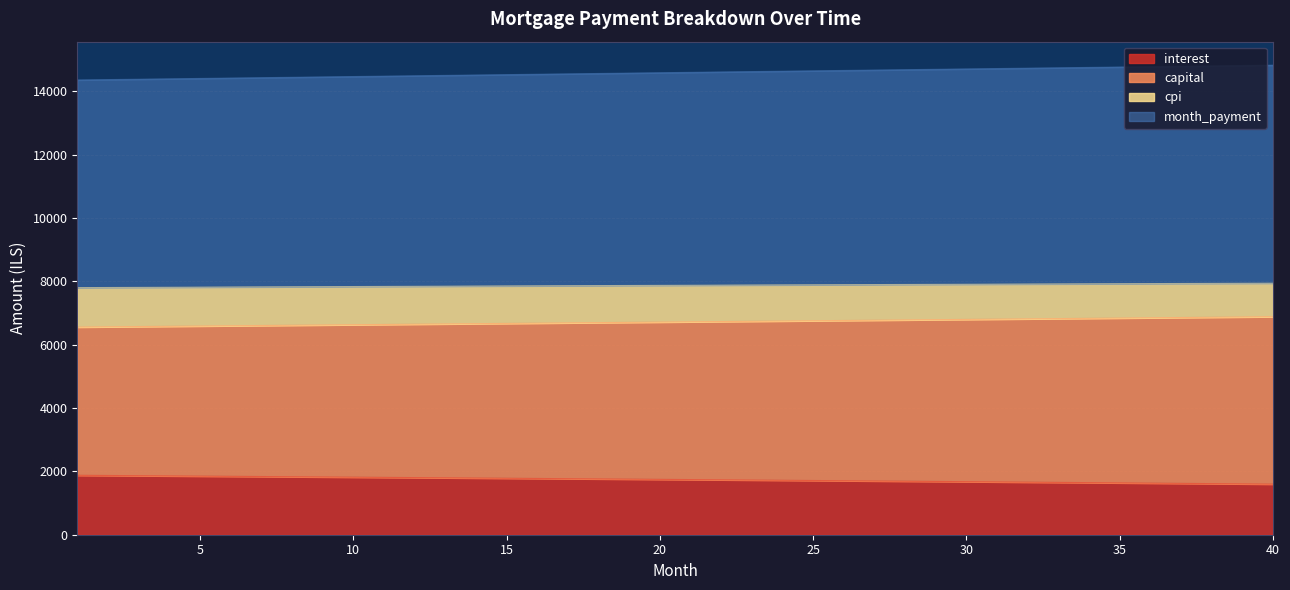

What is the highest value of the interest series?

1877.3